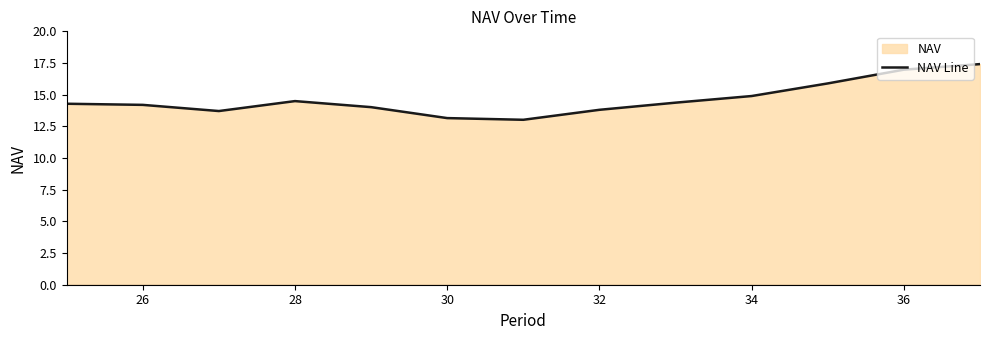

How many values exceed 14?

9